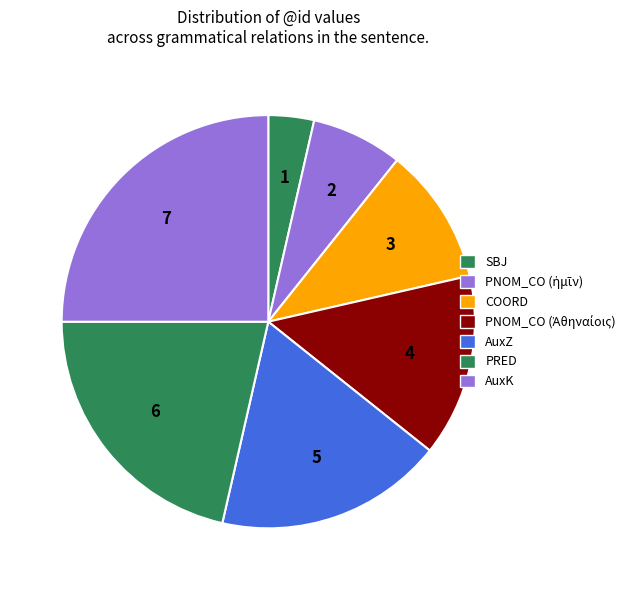

What is the largest slice in the pie chart?

AuxK